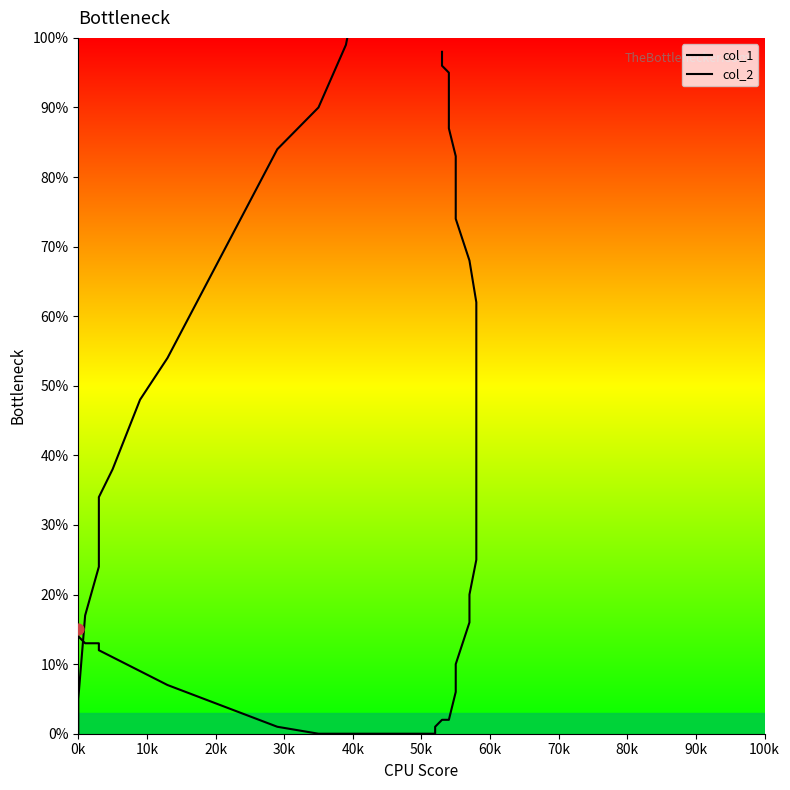

Is the value of col_2 at 29 greater than the value of col_1 at 19?

Yes